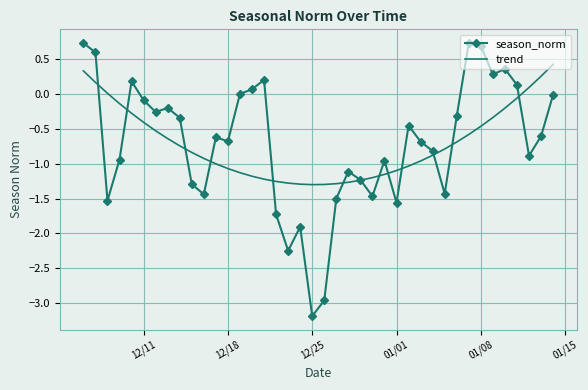

What is the average value of the season_norm series?

-0.7